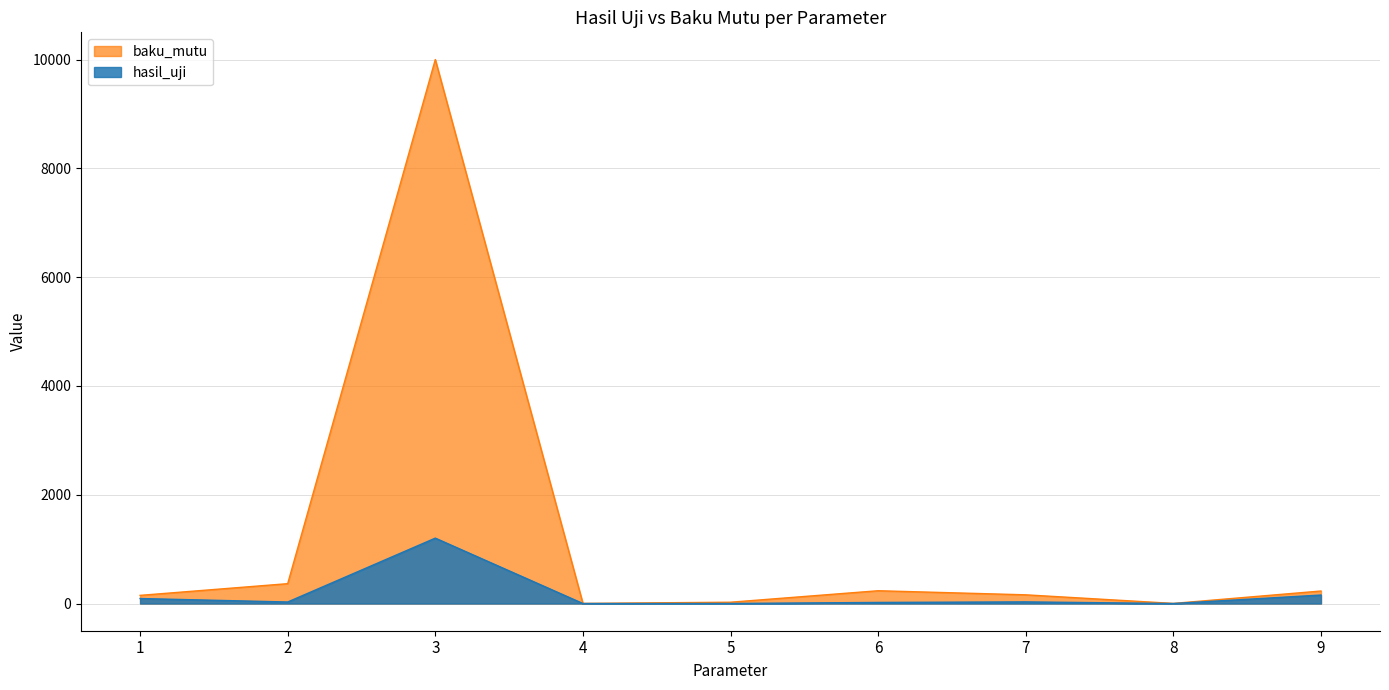

Rank the series at 2 from highest to lowest value.

baku_mutu, hasil_uji